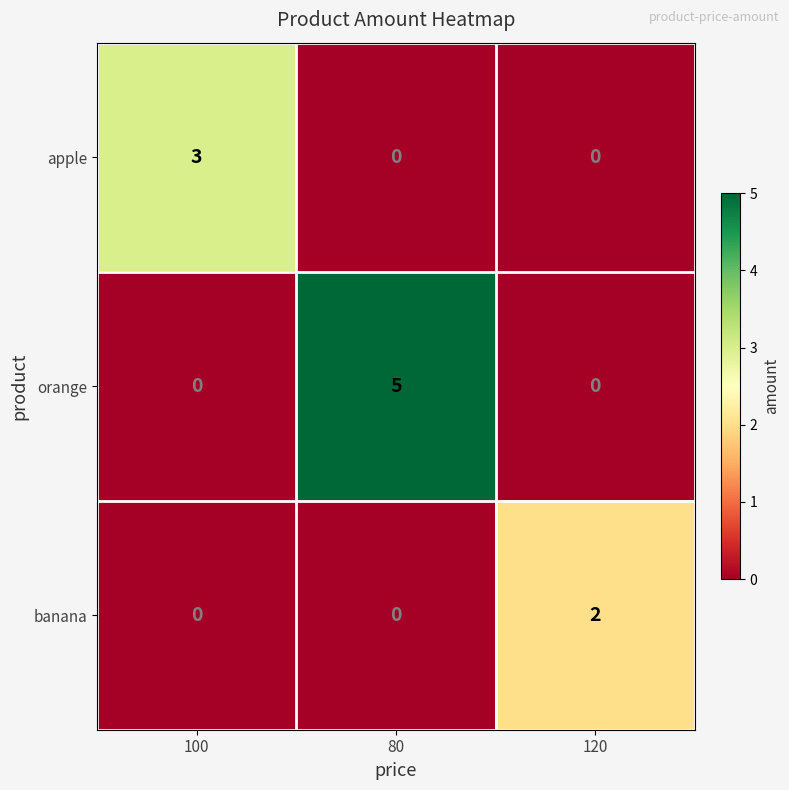

Reading left to right, list all the values displayed in this chart.

apple: 3	0	0
orange: 0	5	0
banana: 0	0	2